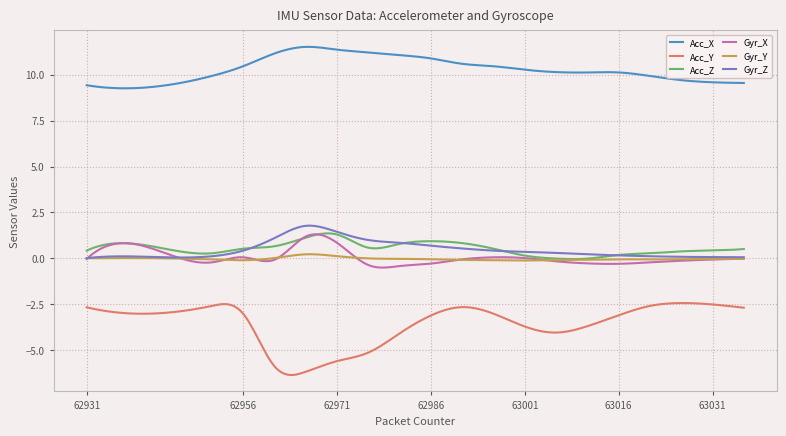

What is the highest value of the Acc_Z series?

1.4